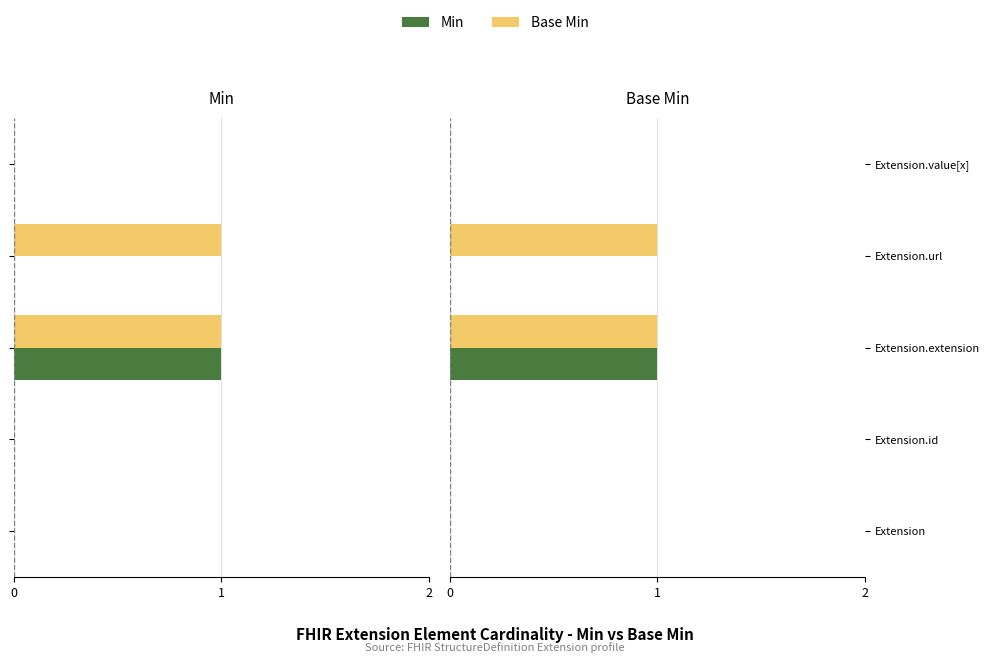

Reading right to left, list all the values displayed in this chart.

Min: 0	0	1	0	0
Base Min: 0	1	1	0	0